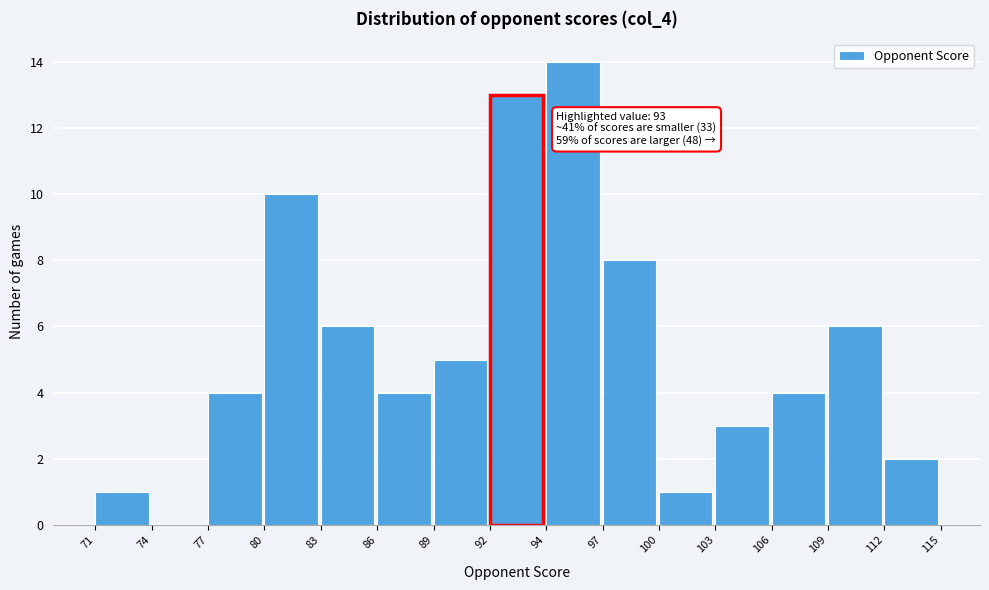

Over which range of the x-axis is the bar tallest?

94 to 97